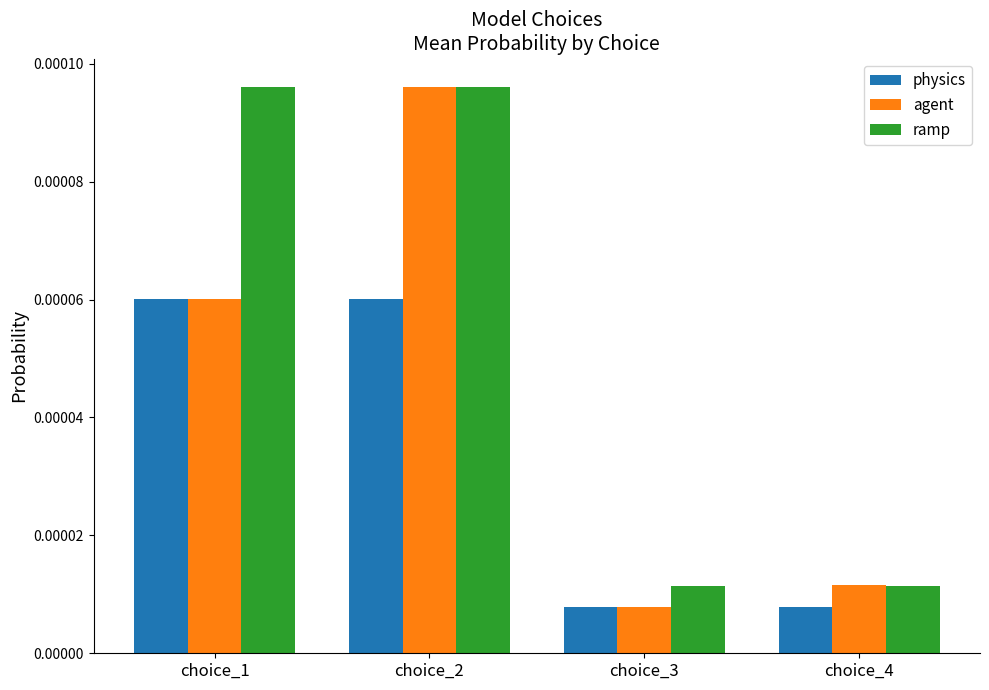

Count the ramp values in the range 0 to 1.

4